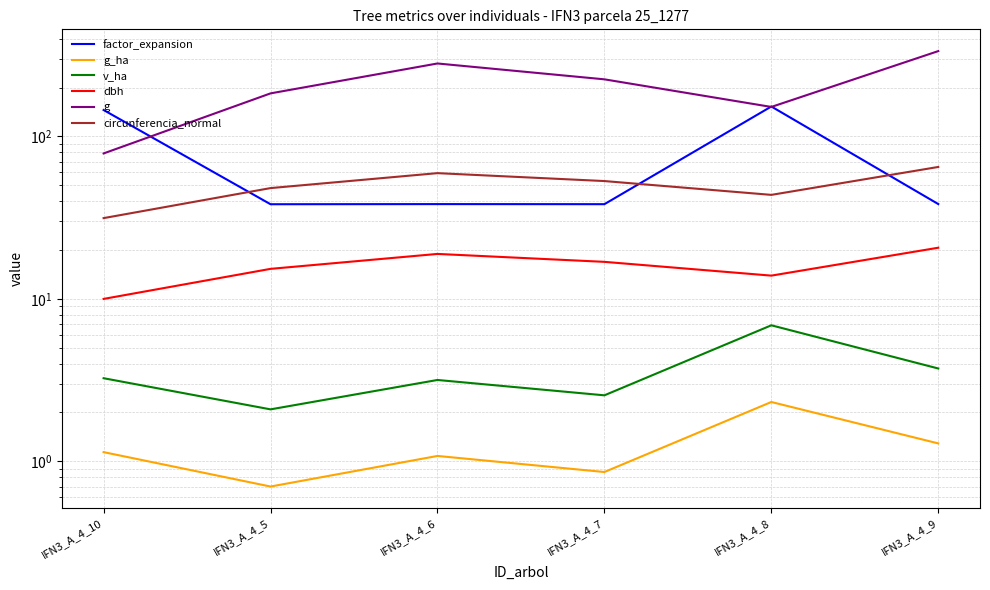

Which series has the largest total across all categories?

g